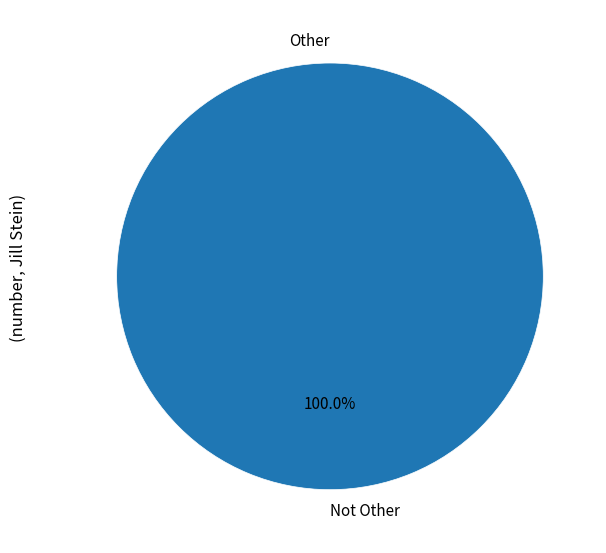

Count the number of slices in the pie.

2